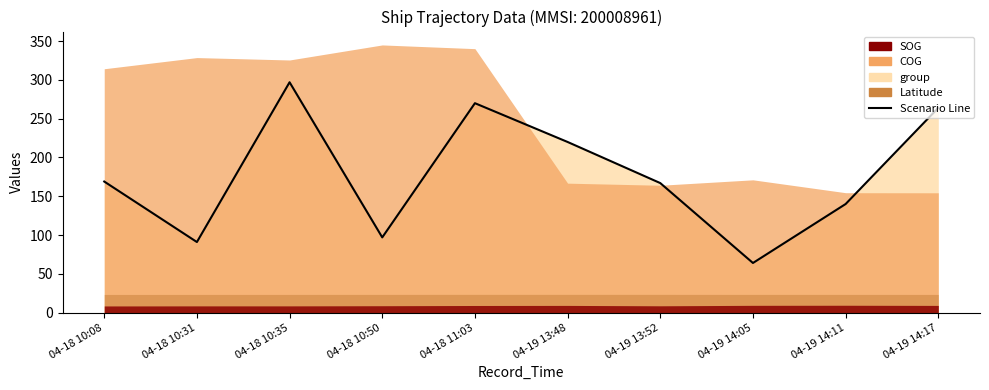

What is the average value?

178